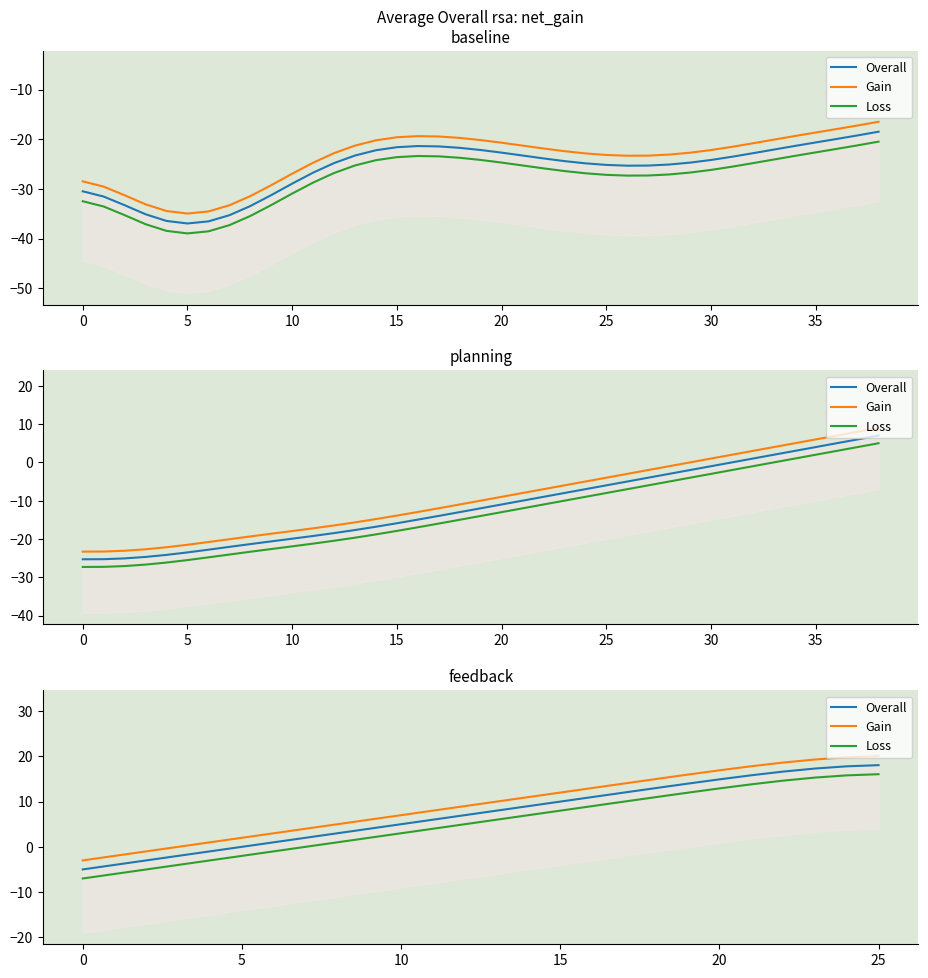

Where does the Overall series first go above 8?

14